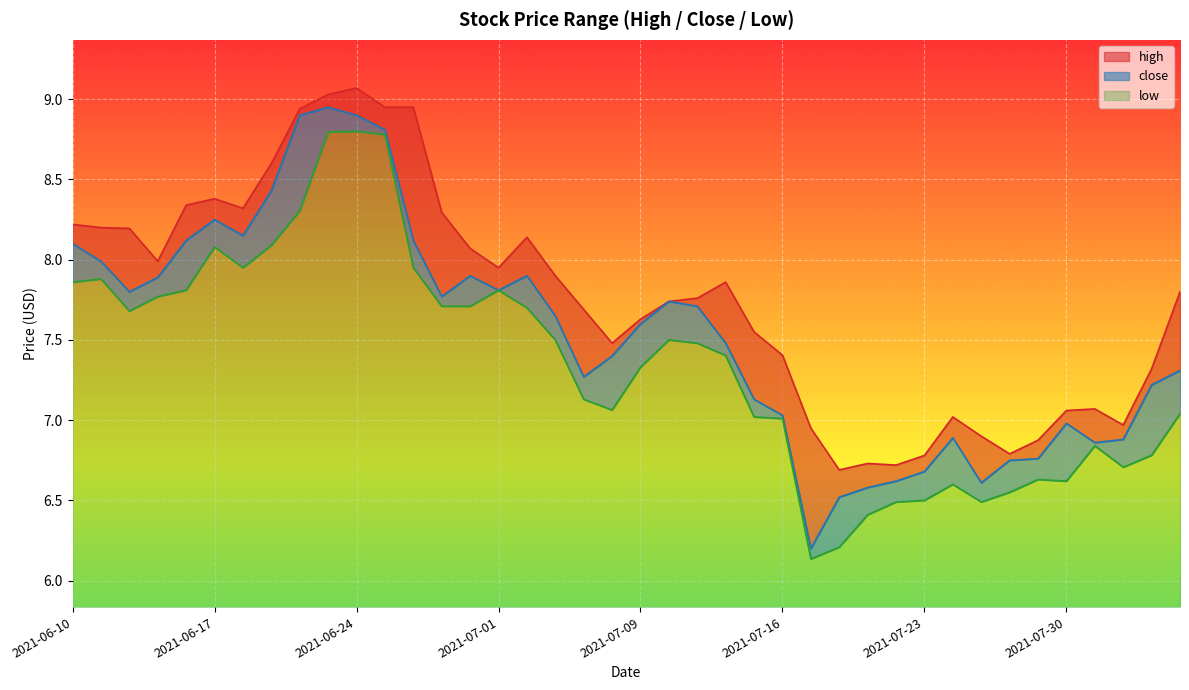

Between 2021-07-15 and 2021-07-27, which is larger?

2021-07-15